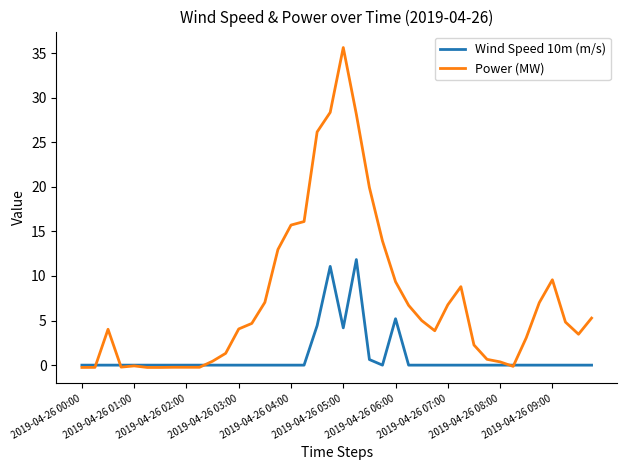

List the series in order of their peak value, lowest first.

Wind Speed 10m (m/s), Power (MW)